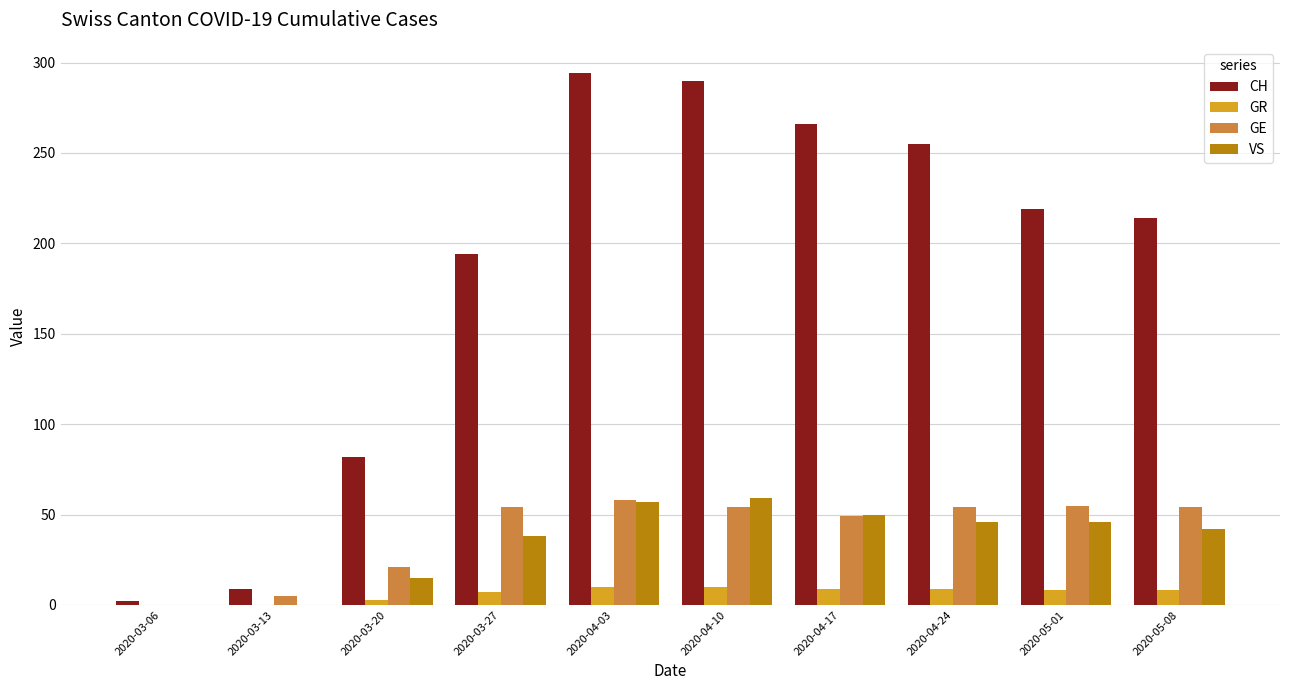

Is it true that VS equals 21 at 2020-03-27?

False